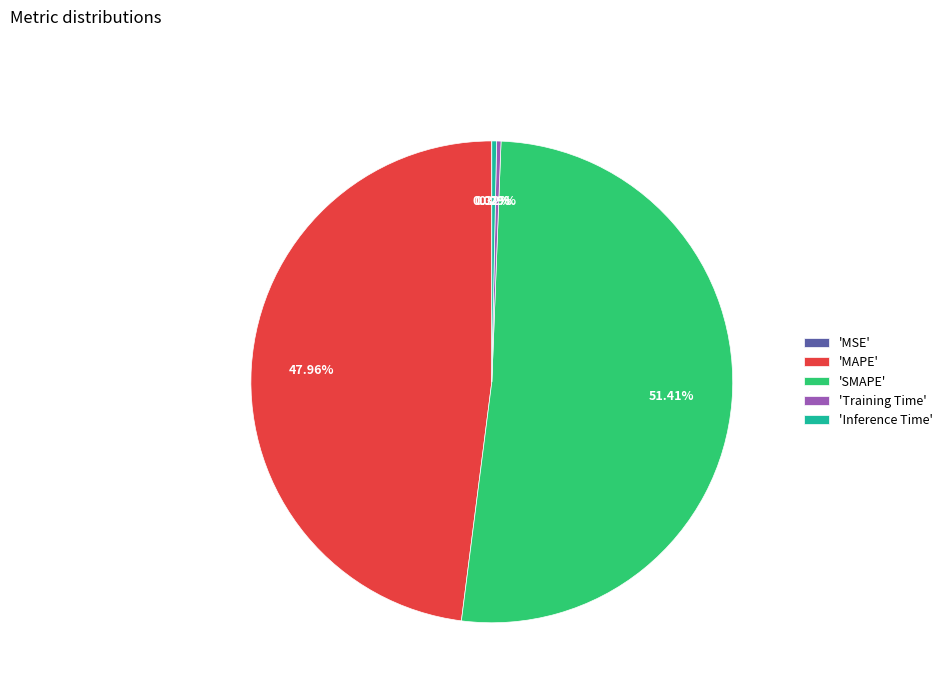

To the nearest percent, what is the difference between the largest and smallest slice percentages?

51%